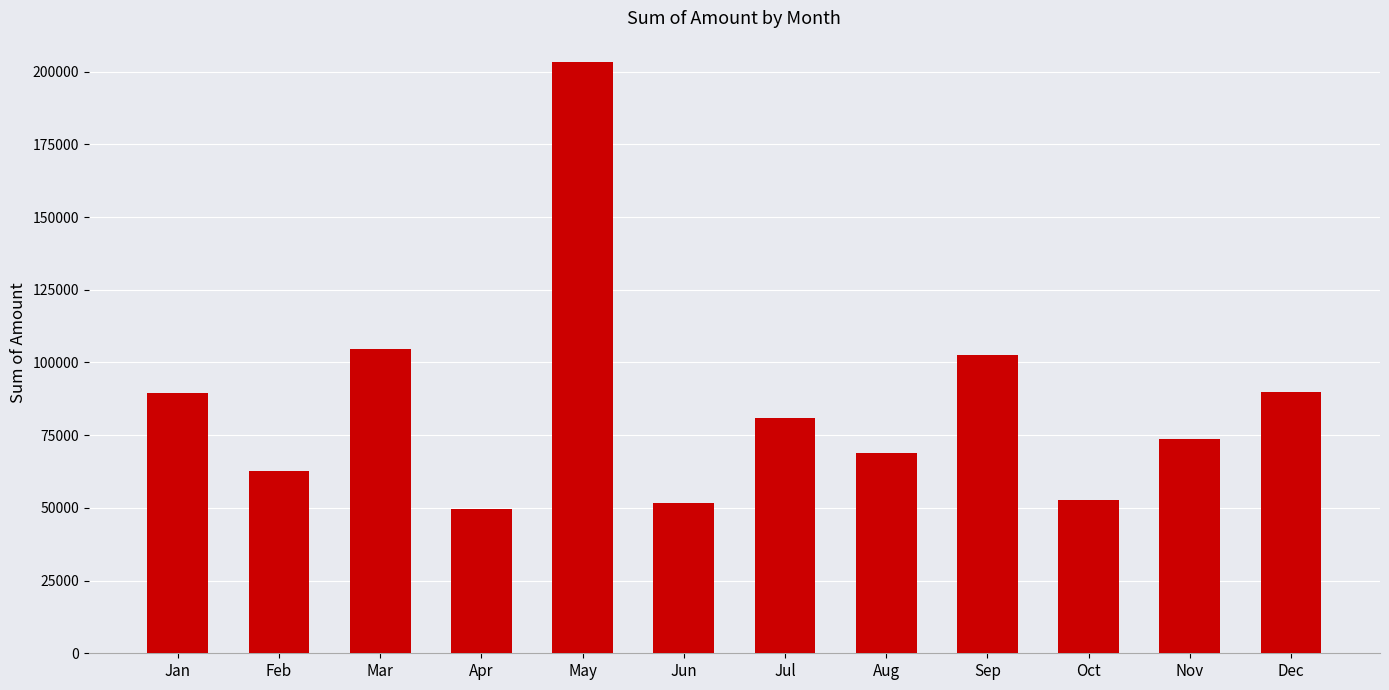

Which label corresponds to the largest value in the chart?

May